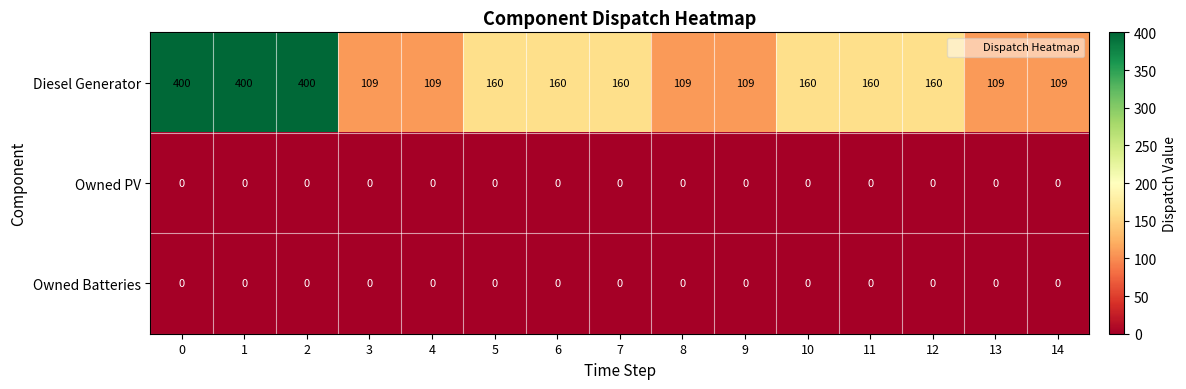

How many Diesel Generator values are between 109 and 160?

12